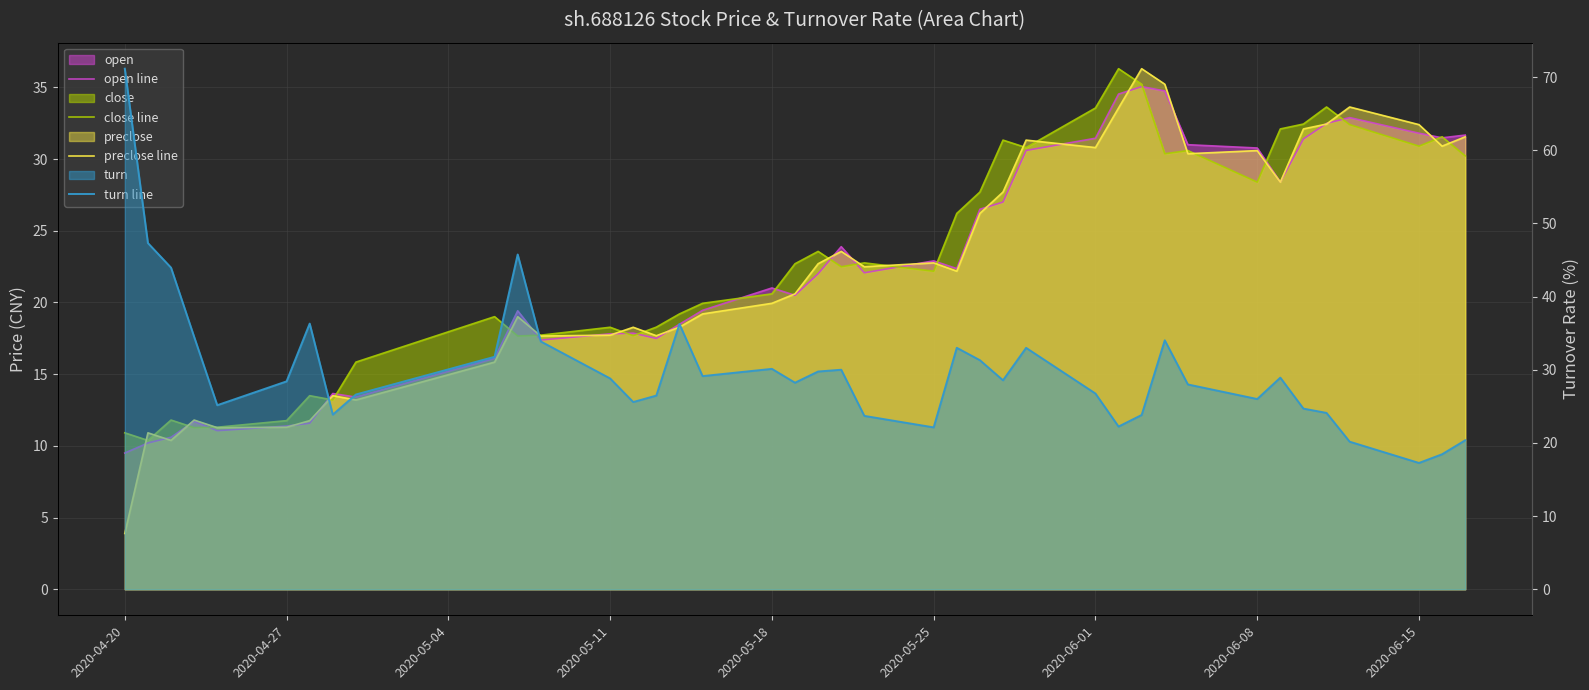

Reading left to right, what are all the values shown in this chart?

open line: 9.5	10.2	10.6	11.7	11.1	11.4	11.6	13.7	13.4	16.1	19.4	17.4	17.8	17.9	17.5	18.5	19.4	21.0	20.5	22.0	23.9	22.1	22.9	22.4	26.5	27.0	30.6	31.4	34.5	35.0	34.8	31.0	30.8	28.4	31.4	32.5	32.9	31.8	31.5	31.7
close line: 10.9	10.4	11.8	11.3	11.3	11.8	13.5	13.2	15.8	19.0	17.7	17.7	18.3	17.7	18.3	19.2	19.9	20.6	22.7	23.6	22.5	22.8	22.2	26.2	27.7	31.3	30.8	33.6	36.3	35.2	30.4	30.6	28.4	32.1	32.4	33.6	32.4	30.9	31.6	30.2
preclose line: 3.9	10.9	10.4	11.8	11.3	11.3	11.8	13.5	13.2	15.8	19.0	17.7	17.7	18.3	17.7	18.3	19.2	19.9	20.6	22.7	23.6	22.5	22.8	22.2	26.2	27.7	31.3	30.8	33.6	36.3	35.2	30.4	30.6	28.4	32.1	32.4	33.6	32.4	30.9	31.6
turn line: 71.1	47.3	44.0	34.5	25.2	28.4	36.3	23.9	26.6	31.8	45.8	33.9	28.8	25.6	26.5	36.3	29.1	30.1	28.2	29.8	30.0	23.7	22.1	33.0	31.3	28.6	33.0	26.8	22.2	23.8	34.0	28.0	26.0	28.9	24.7	24.1	20.2	17.3	18.5	20.4